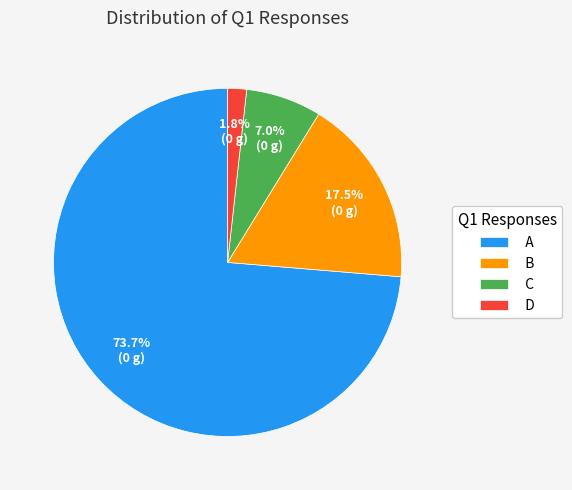

To the nearest percent, what portion does A represent?

74%